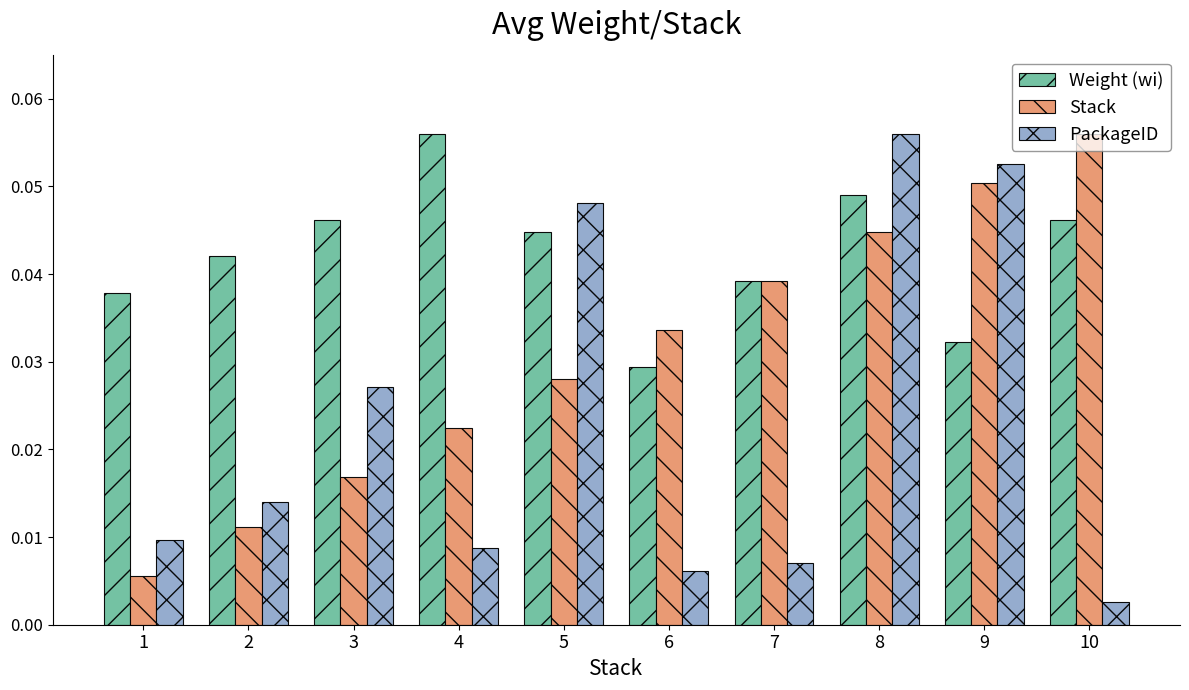

Between 6 and 9, which series saw the biggest shift?

PackageID